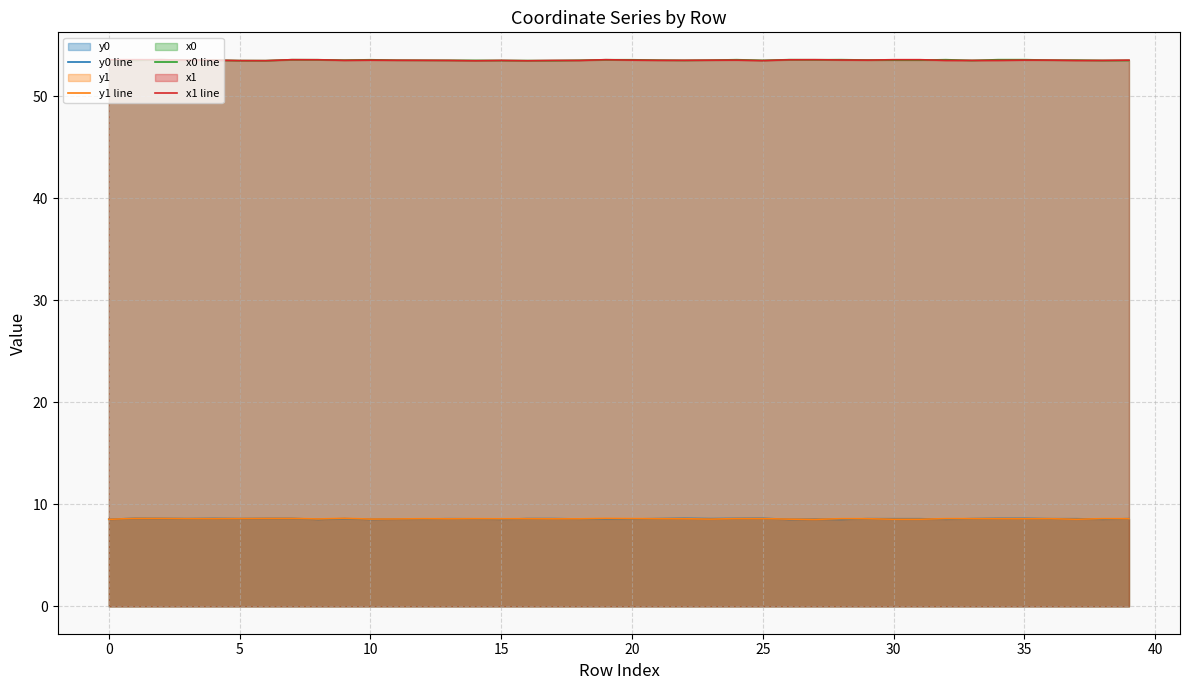

True or false: x1 line and y0 line intersect in this chart.

False